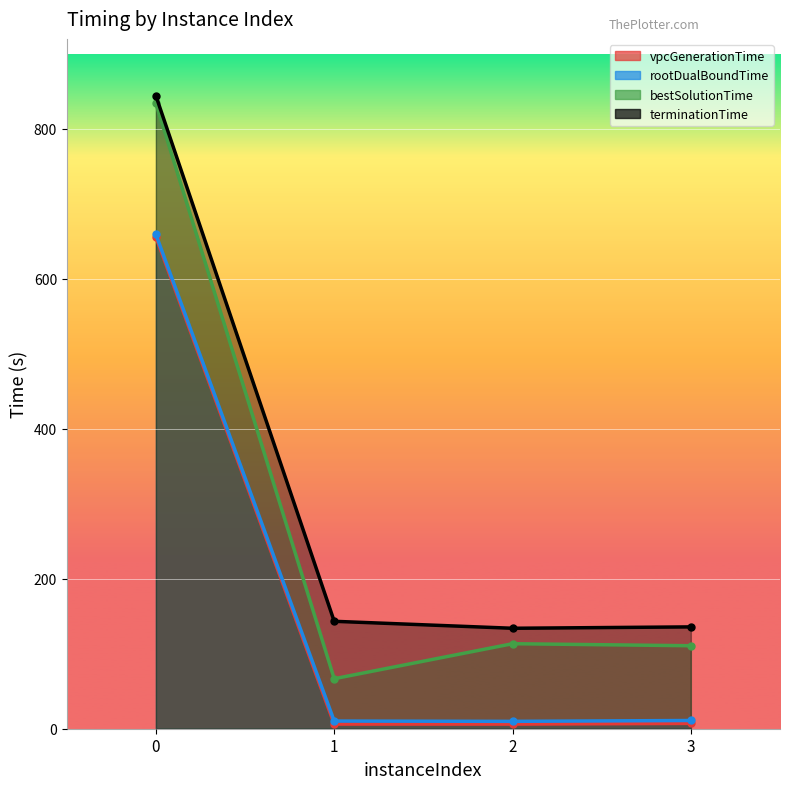

What is the sum of all rootDualBoundTime values?

690.2